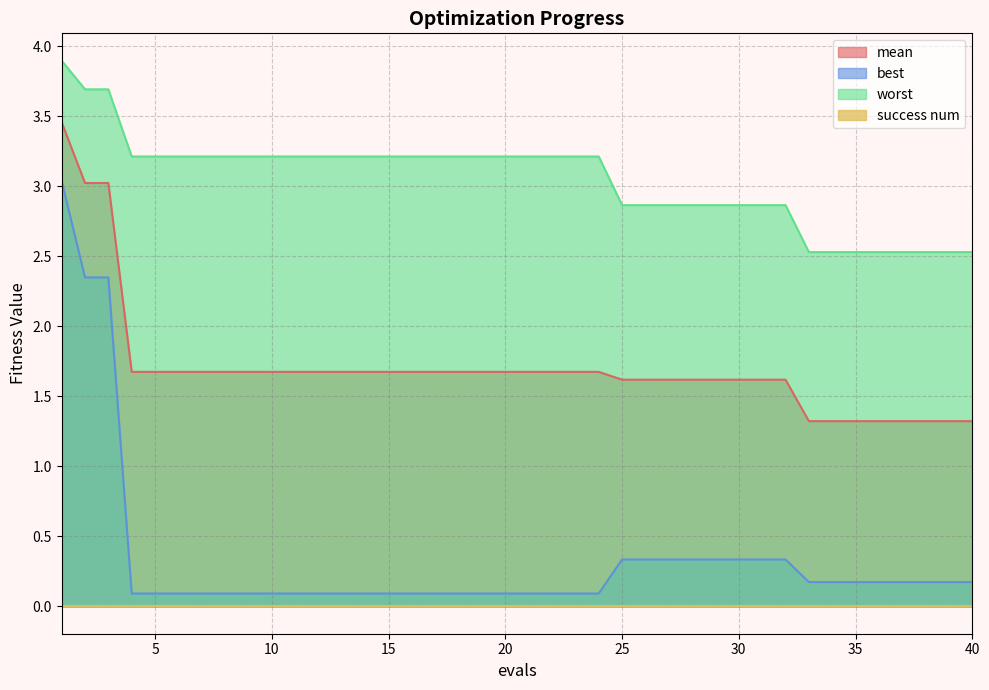

Is the value of best at 6 greater than the value of worst at 15?

No